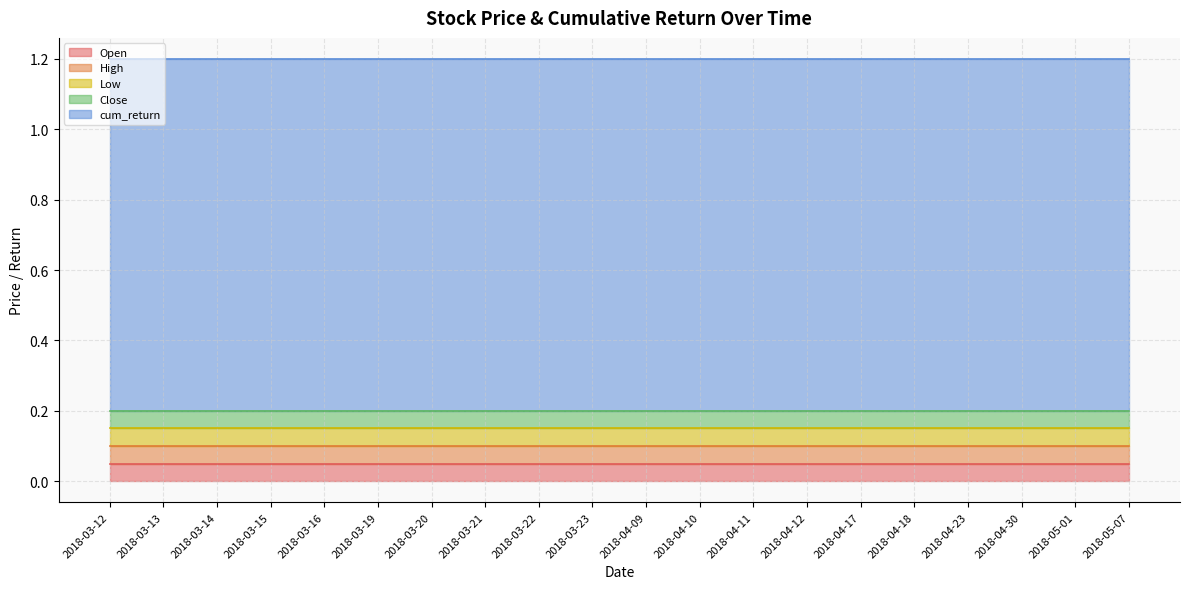

Which series has the largest total across all categories?

cum_return